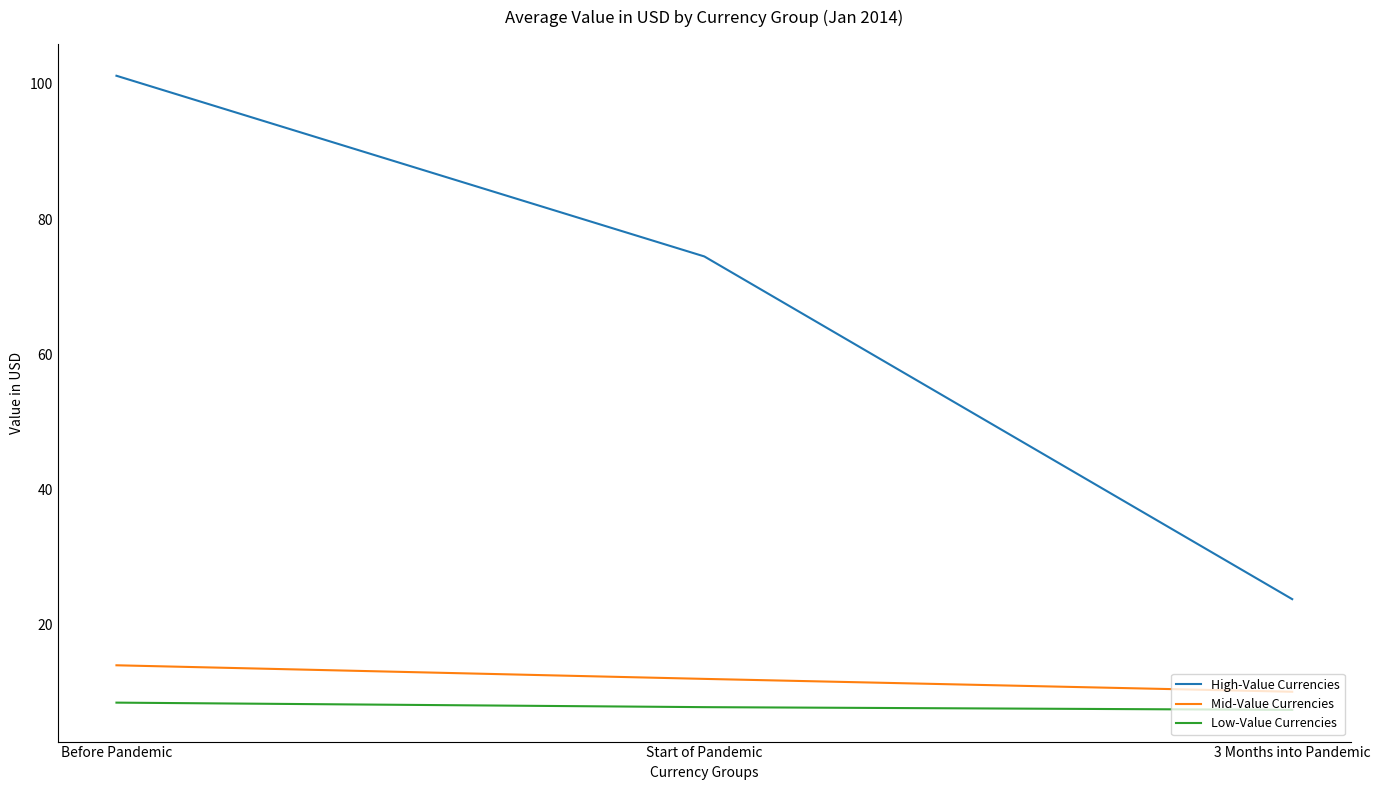

What is the maximum value for Mid-Value Currencies?

14.0